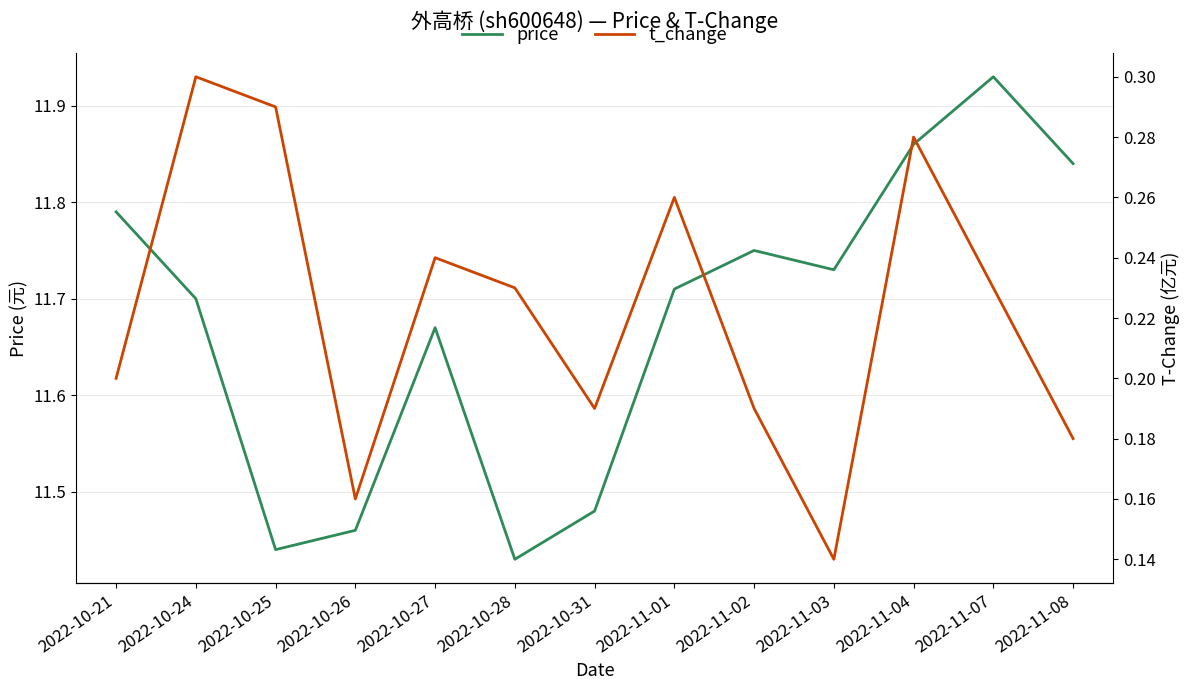

List the labels in order of price value, largest first.

2022-11-07, 2022-11-04, 2022-11-08, 2022-10-21, 2022-11-02, 2022-11-03, 2022-11-01, 2022-10-24, 2022-10-27, 2022-10-31, 2022-10-26, 2022-10-25, 2022-10-28